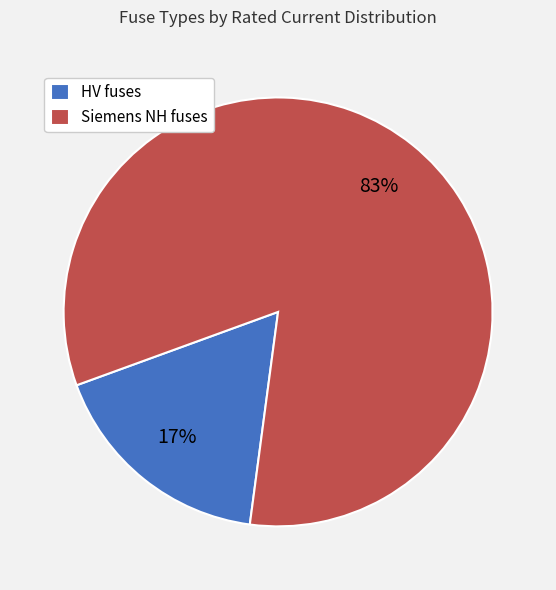

Which slice is the smallest?

HV fuses